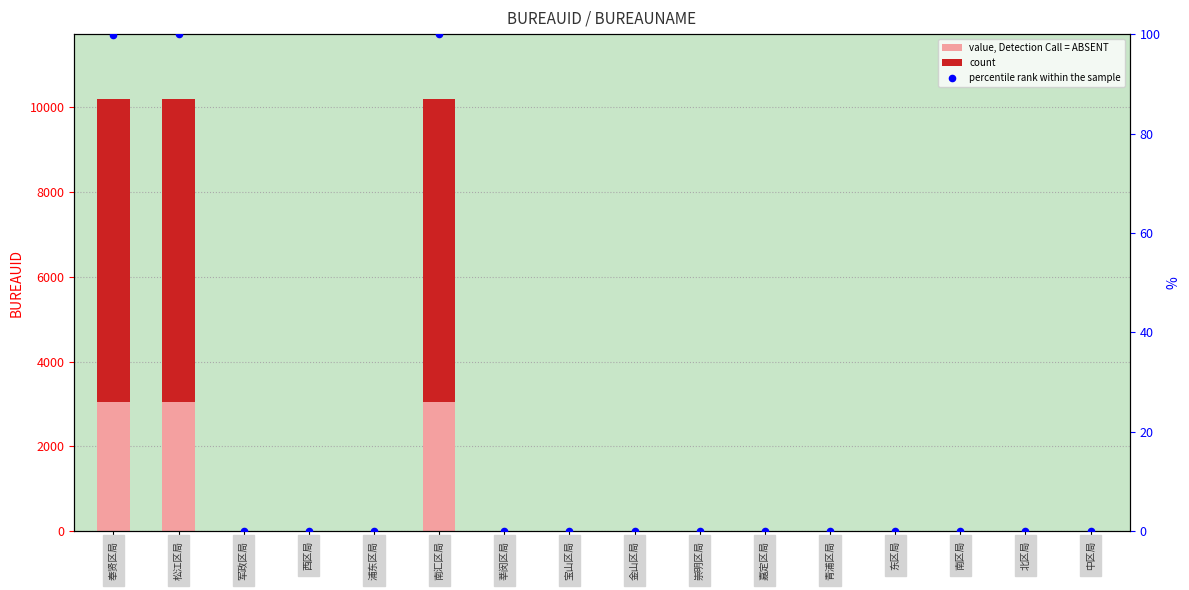

Which series contains the highest Y value?

count